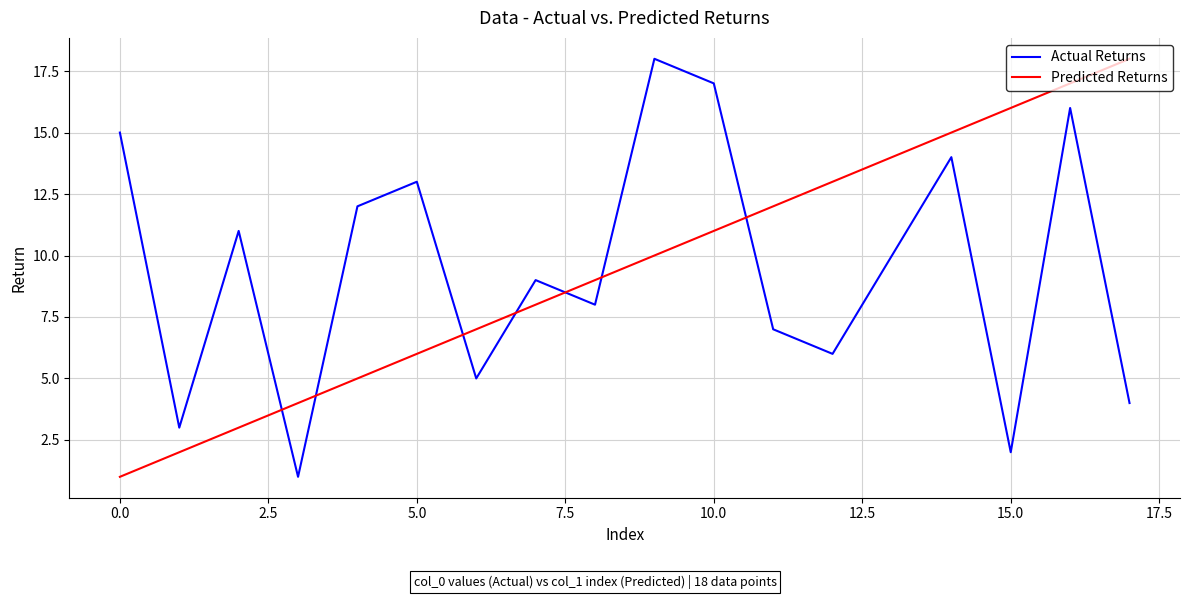

What are all the series names shown in the legend?

Actual Returns, Predicted Returns